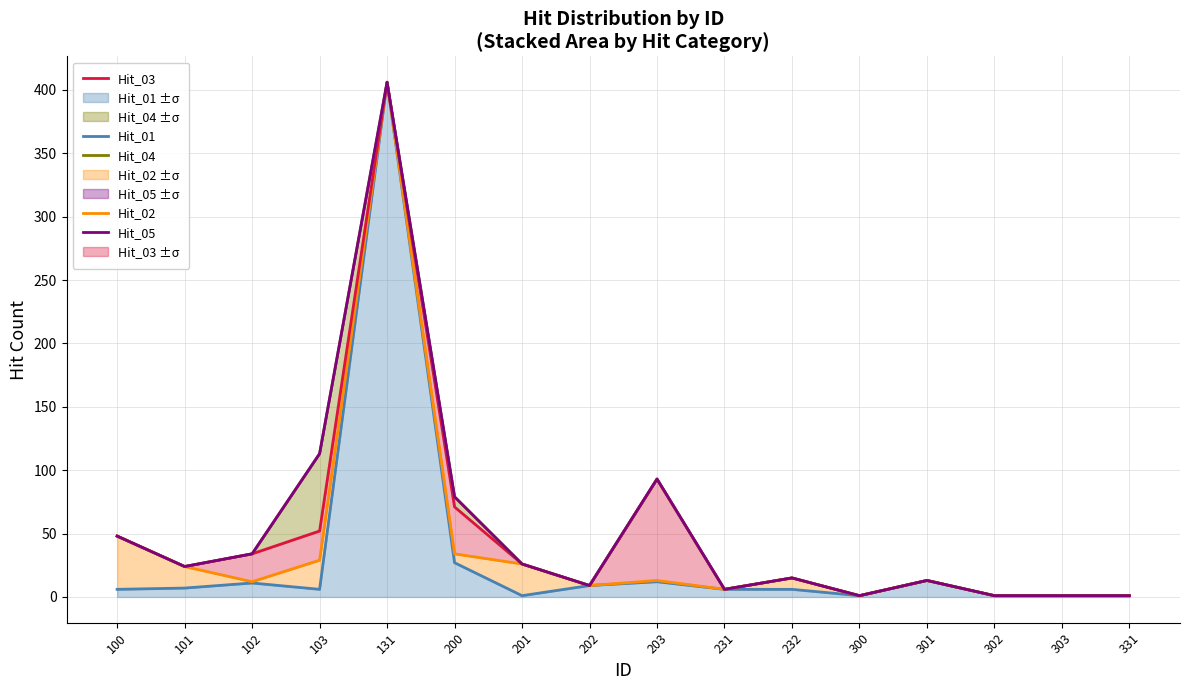

At which label does Hit_03 first exceed 24?

100